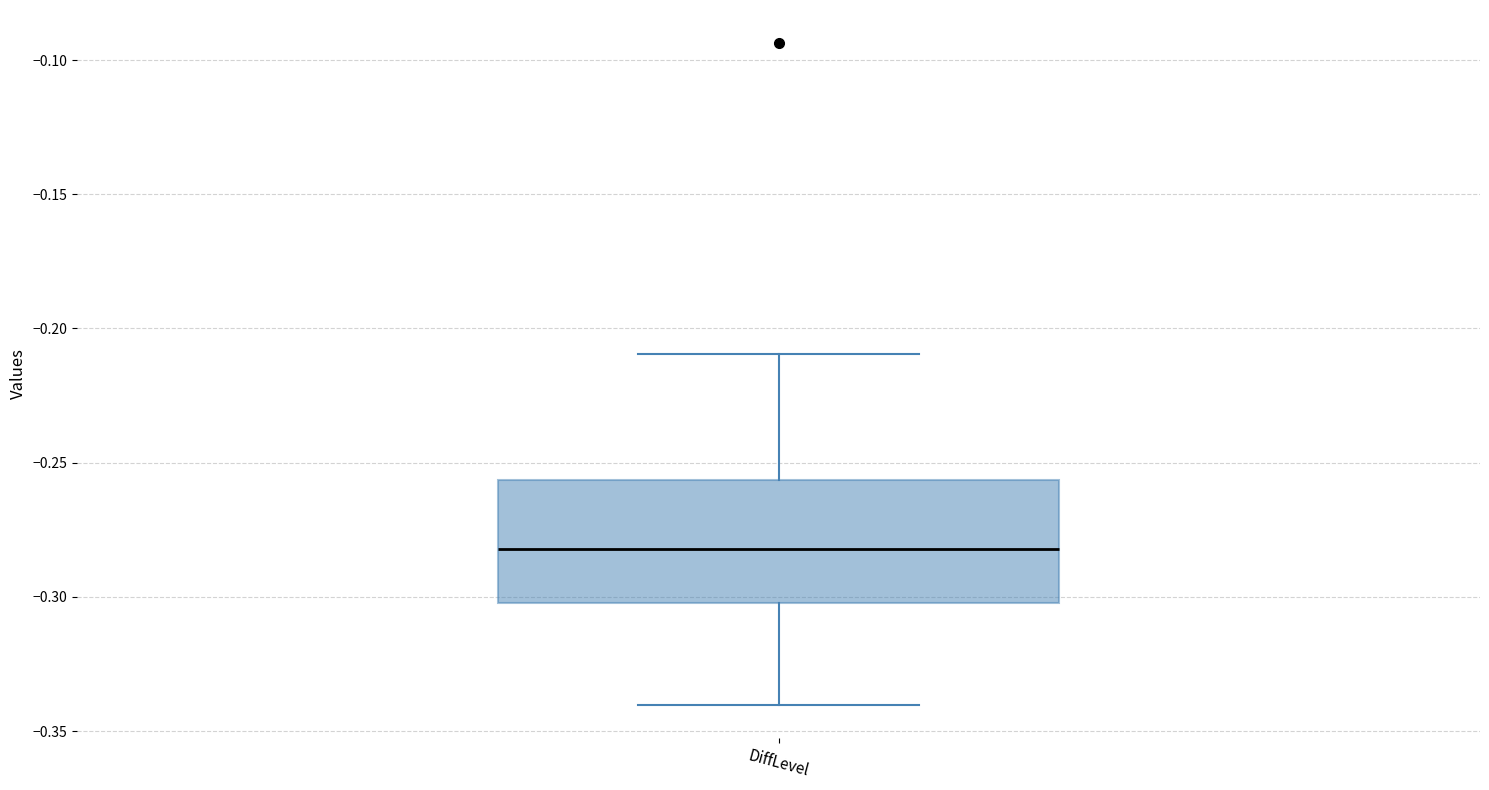

Read this box plot against the y-axis: the position of the median line, the range covered by the box, and the ends of both whiskers. The values are not printed on the chart, so give them approximately, as read against the axis.

median -0.280, box -0.300 to -0.255, whiskers -0.340 to -0.210